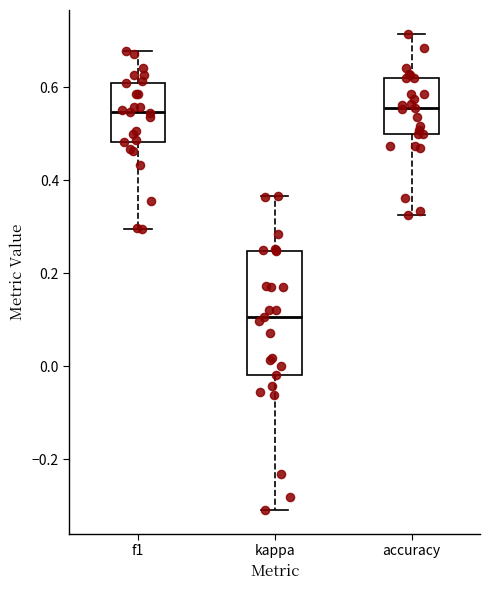

Which box is the tallest, from its lower edge to its upper edge?

kappa